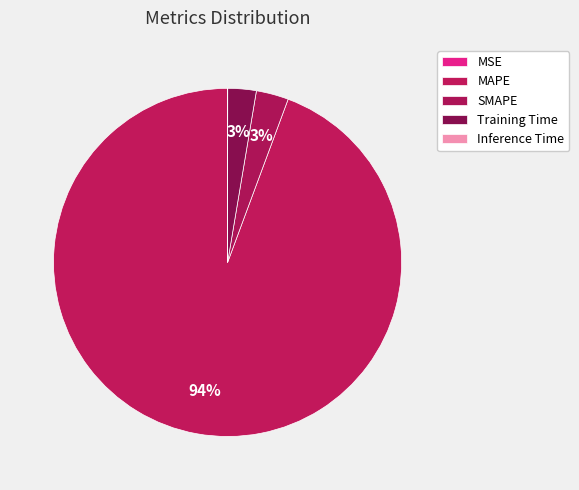

To the nearest percent, what is the difference between the MSE and SMAPE slice percentages?

3%